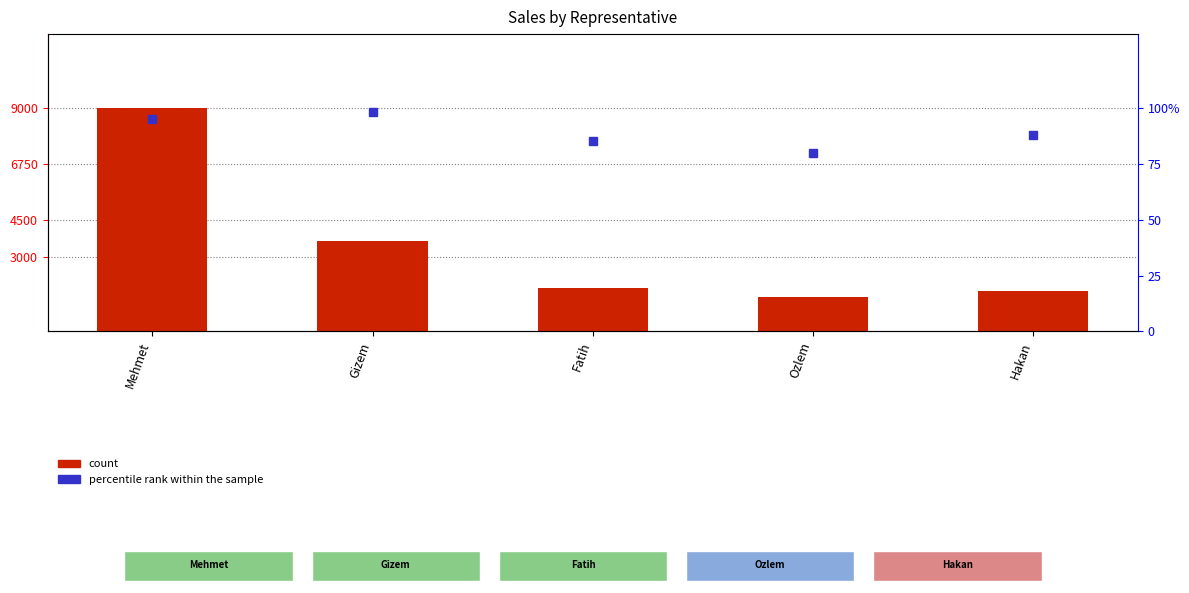

At how many categories does at least one series exceed 1100?

5